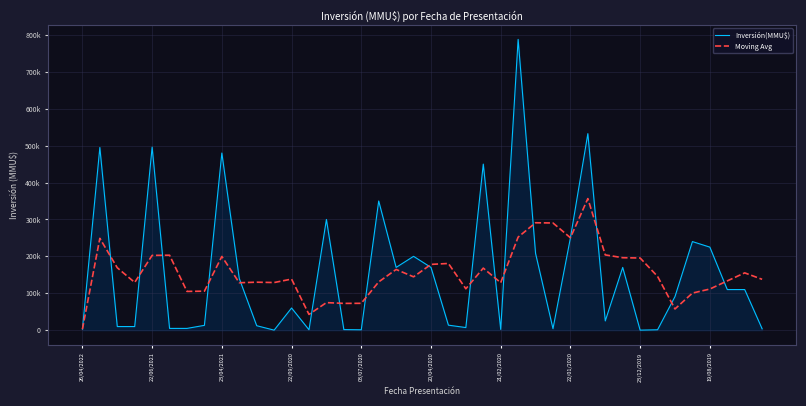

What are all the series names shown in the legend?

Inversión(MMU$), Moving Avg